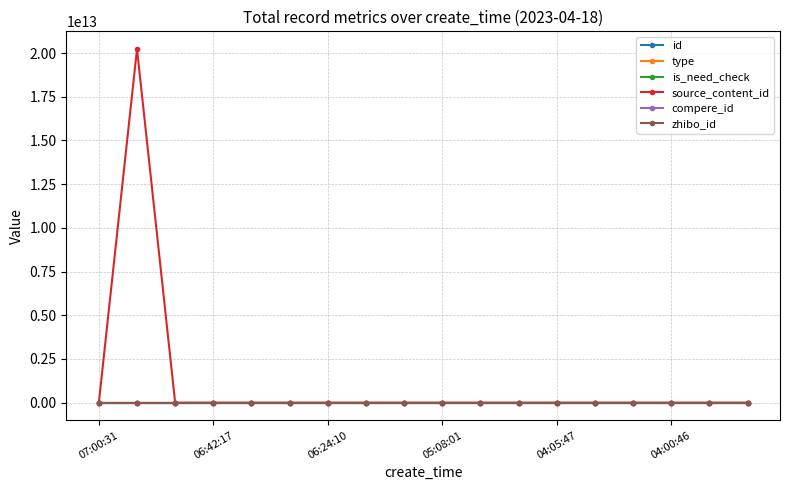

Which series has the largest total across all categories?

source_content_id